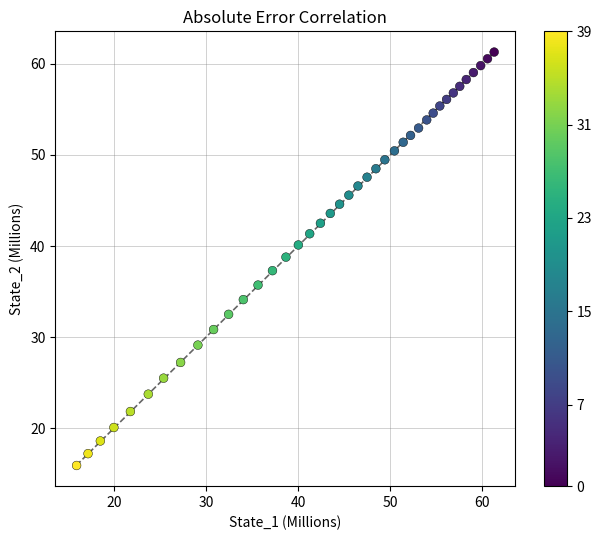

What is the range of Y values (max minus min)?

45.3